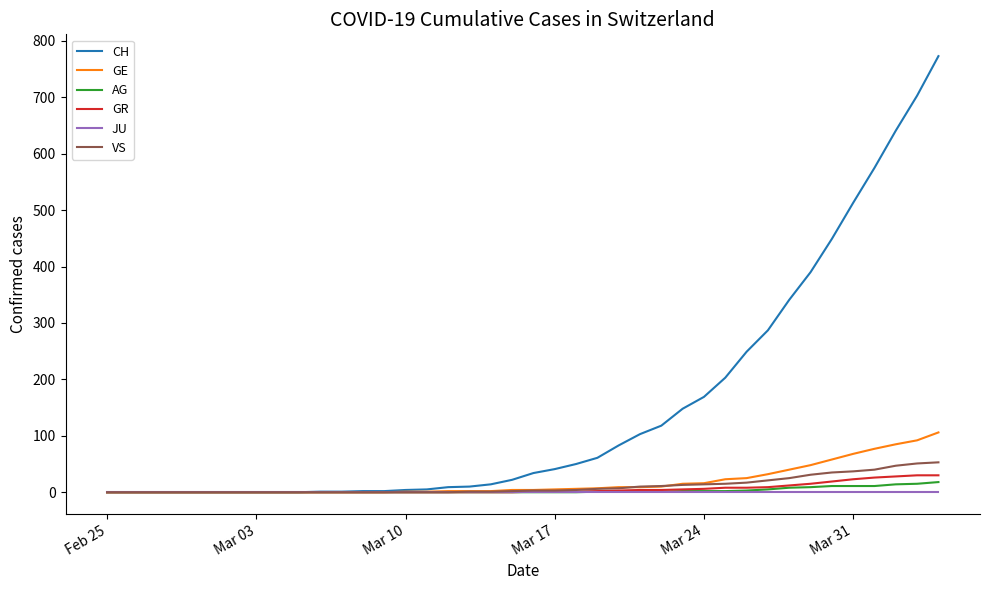

What is the difference between the maximum and minimum values in the GE series?

106